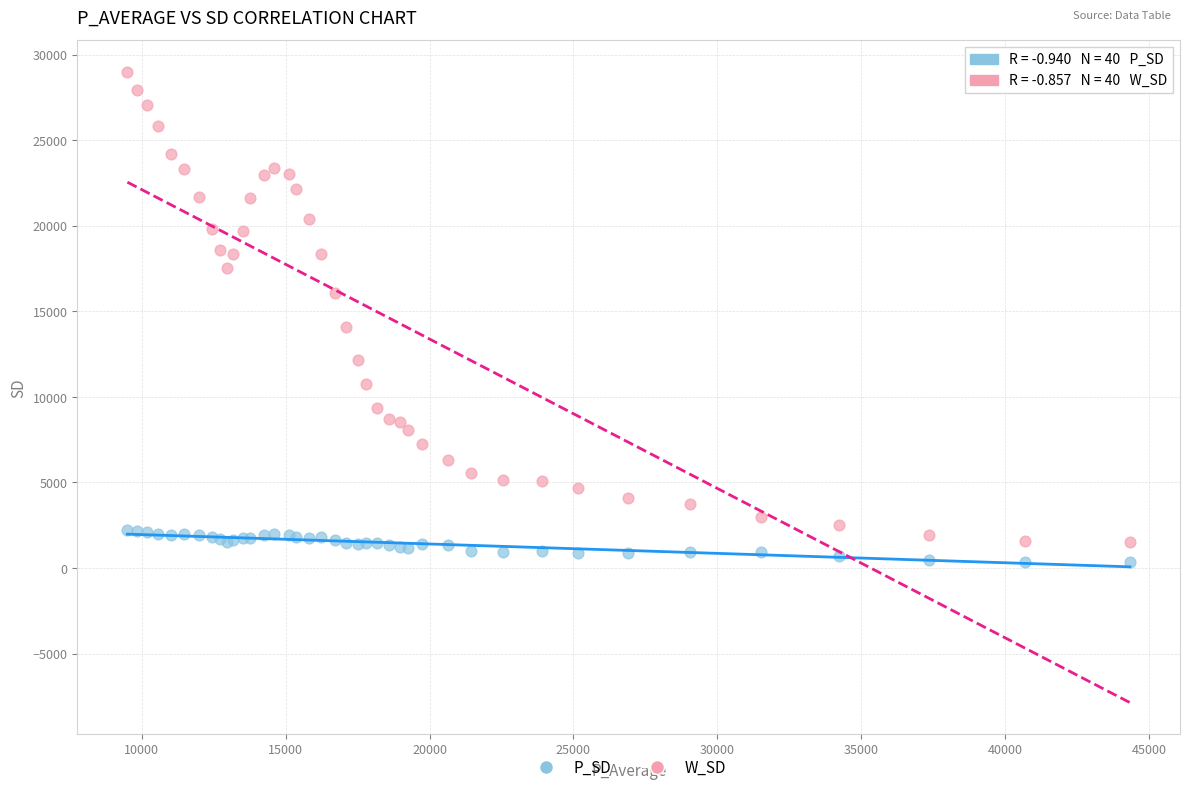

What is the X range (max minus min) for the scatter plot?

34843.9